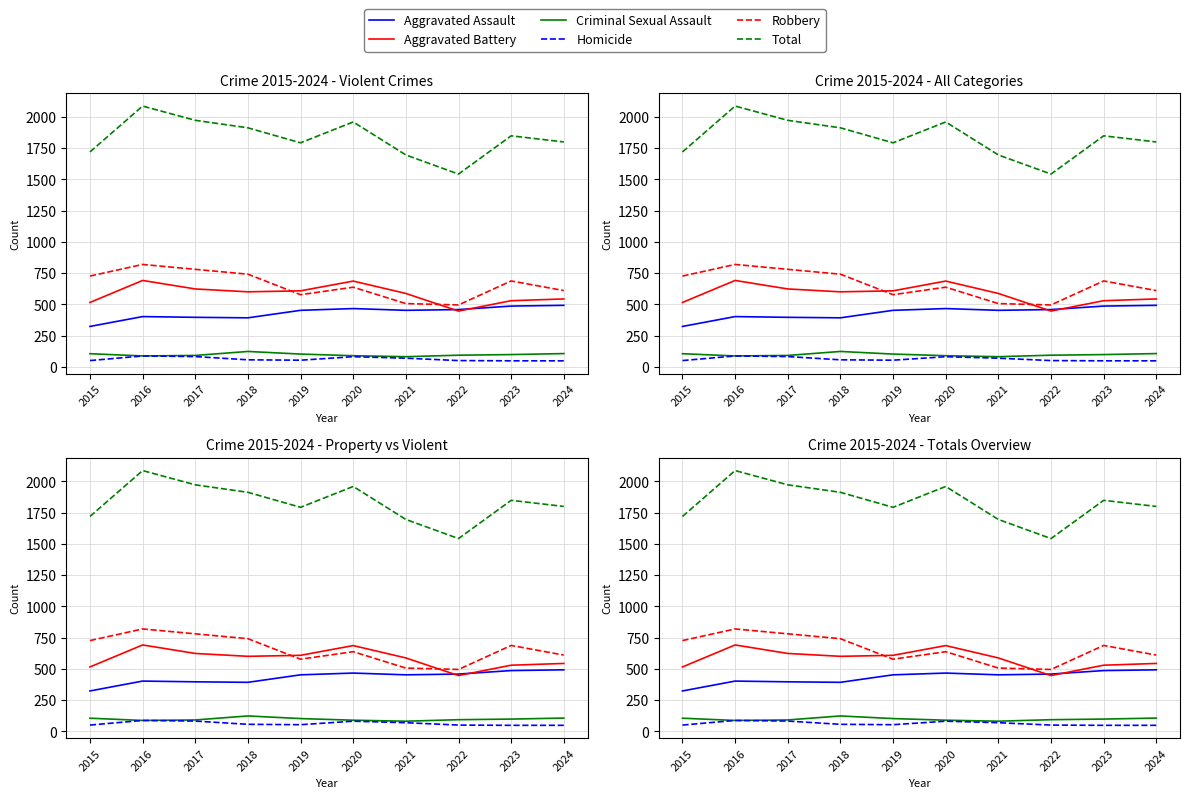

How many data points does each series have?

10